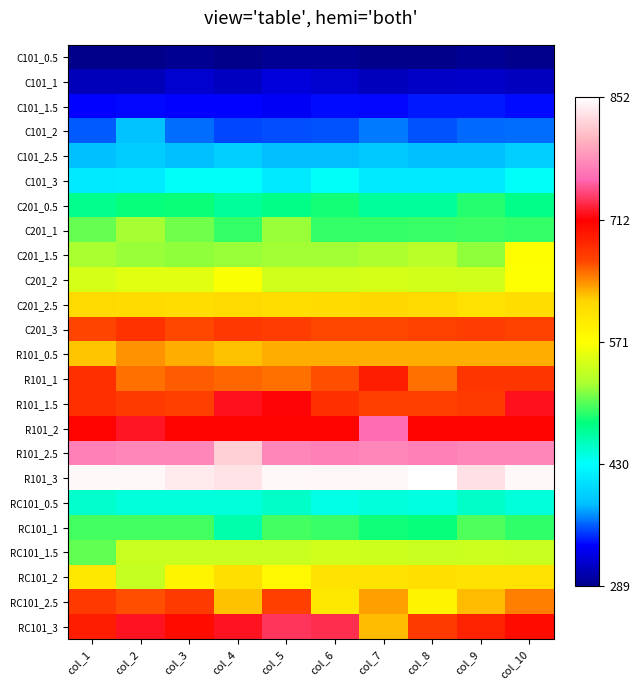

Between col_4 and col_6, which series saw the biggest shift?

R101_2.5